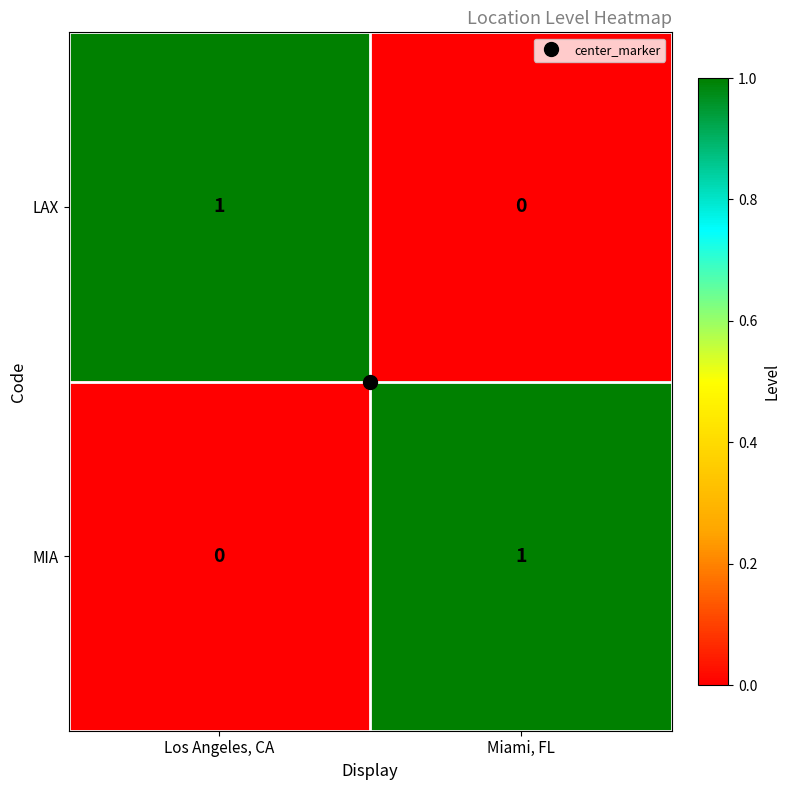

At Miami, FL, list the series in order from smallest to largest.

LAX, MIA